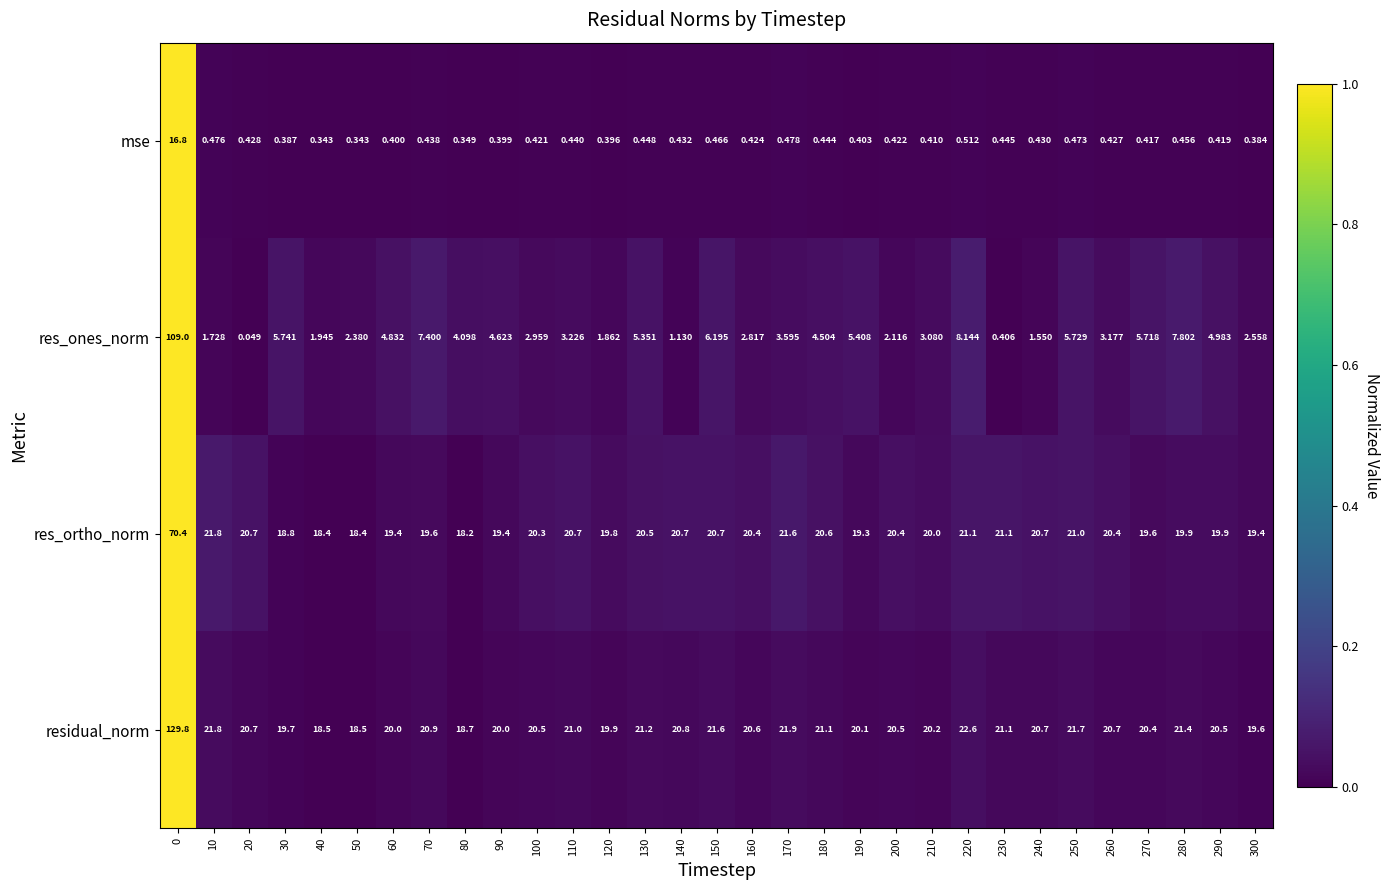

Is the value of mse at 290 greater than the value of res_ortho_norm at 20?

No